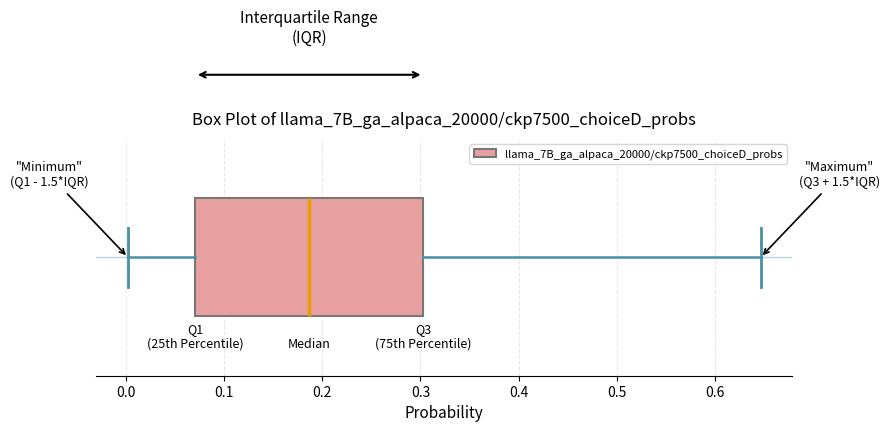

Where is the right edge of the box on the x-axis? The values are not printed on the chart, so give them approximately, as read against the axis.

0.30